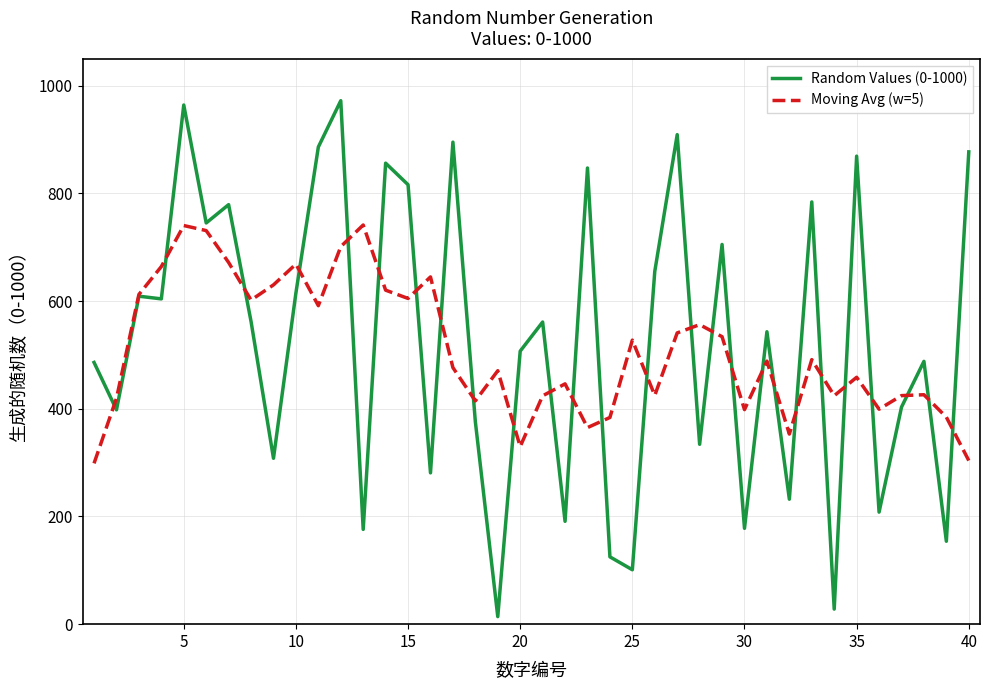

What is the highest value of the Random Values (0-1000) series?

972.0